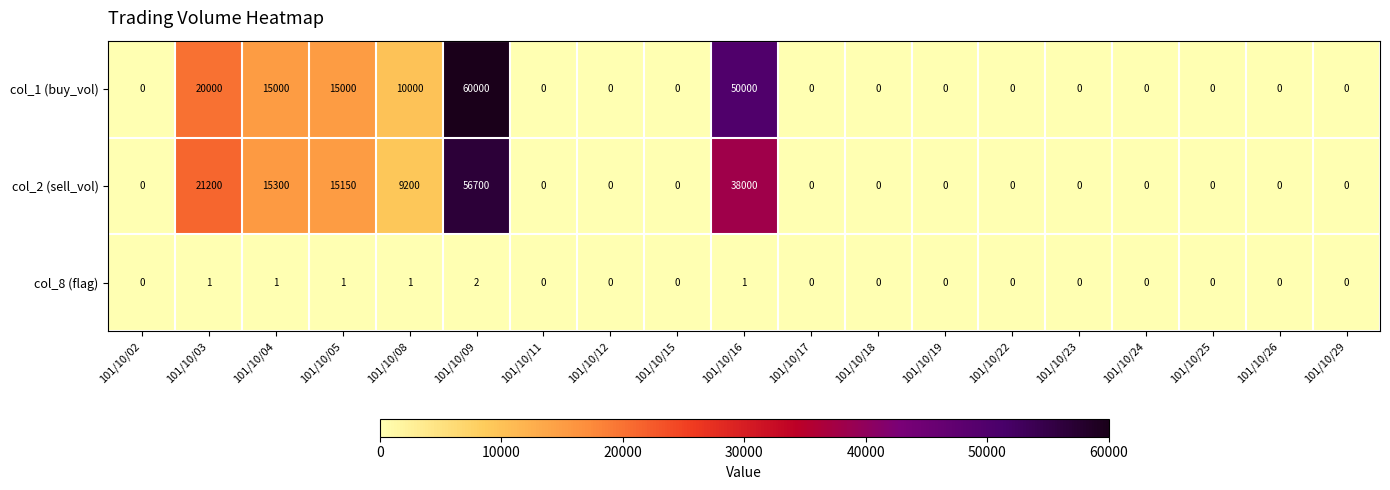

Rank the series at 101/10/03 from highest to lowest value.

col_2 (sell_vol), col_1 (buy_vol), col_8 (flag)